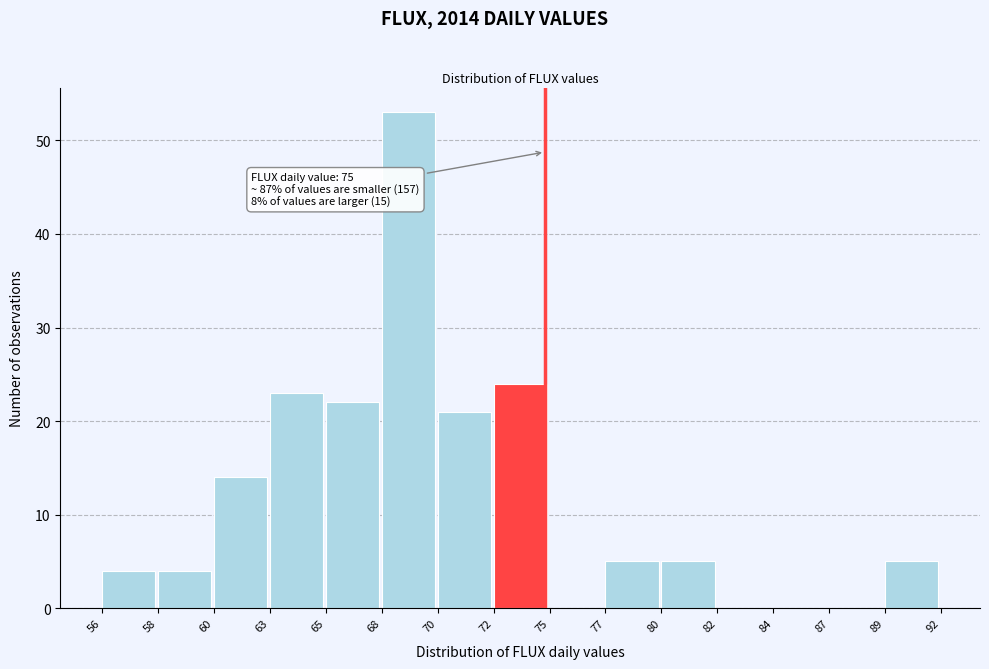

Reading left to right, transcribe all the data shown in this chart.

56=4	58=4	60=14	63=23	65=22	68=53	70=21	72=24	75=0	77=5	80=5	82=0	84=0	87=0	89=5